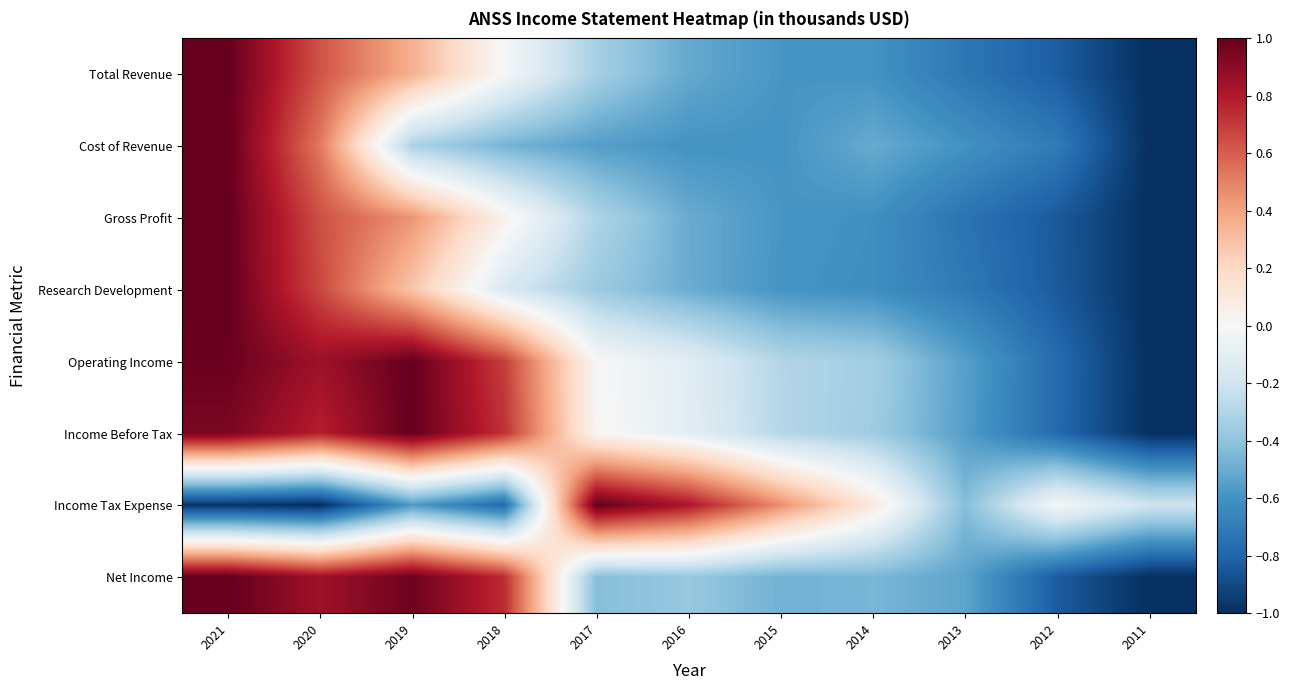

Which series has the largest total across all categories?

Operating Income